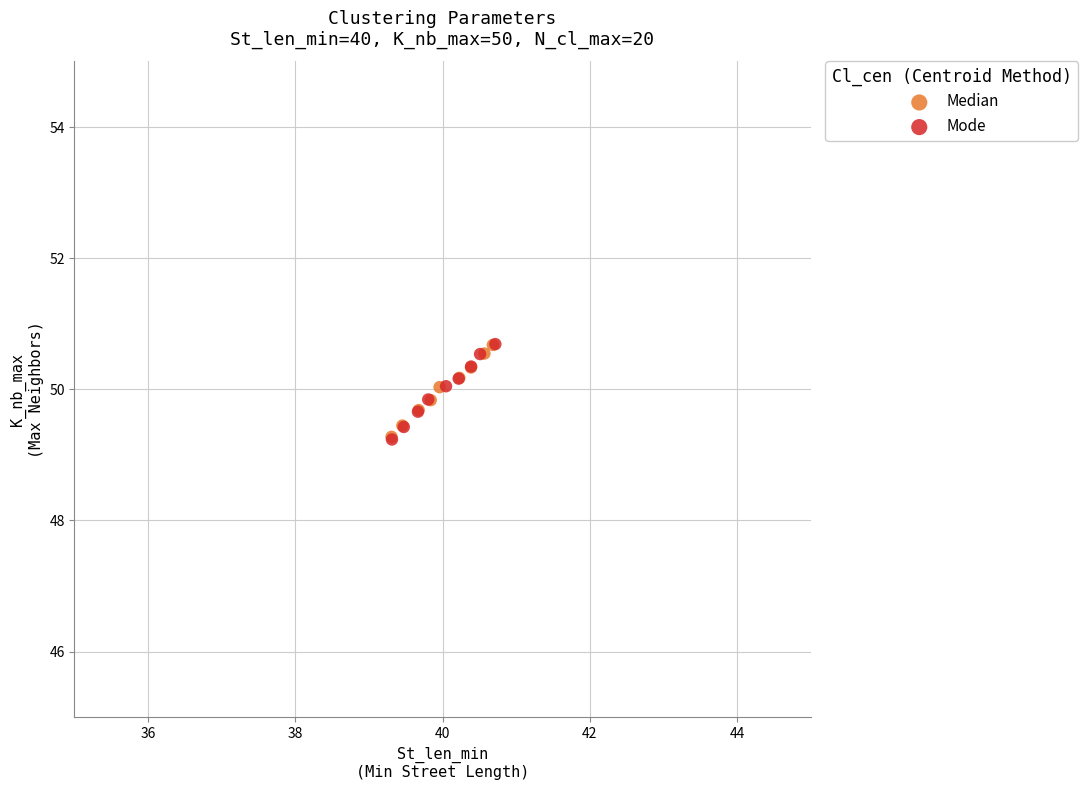

Which series has the largest Y range (max minus min)?

Mode